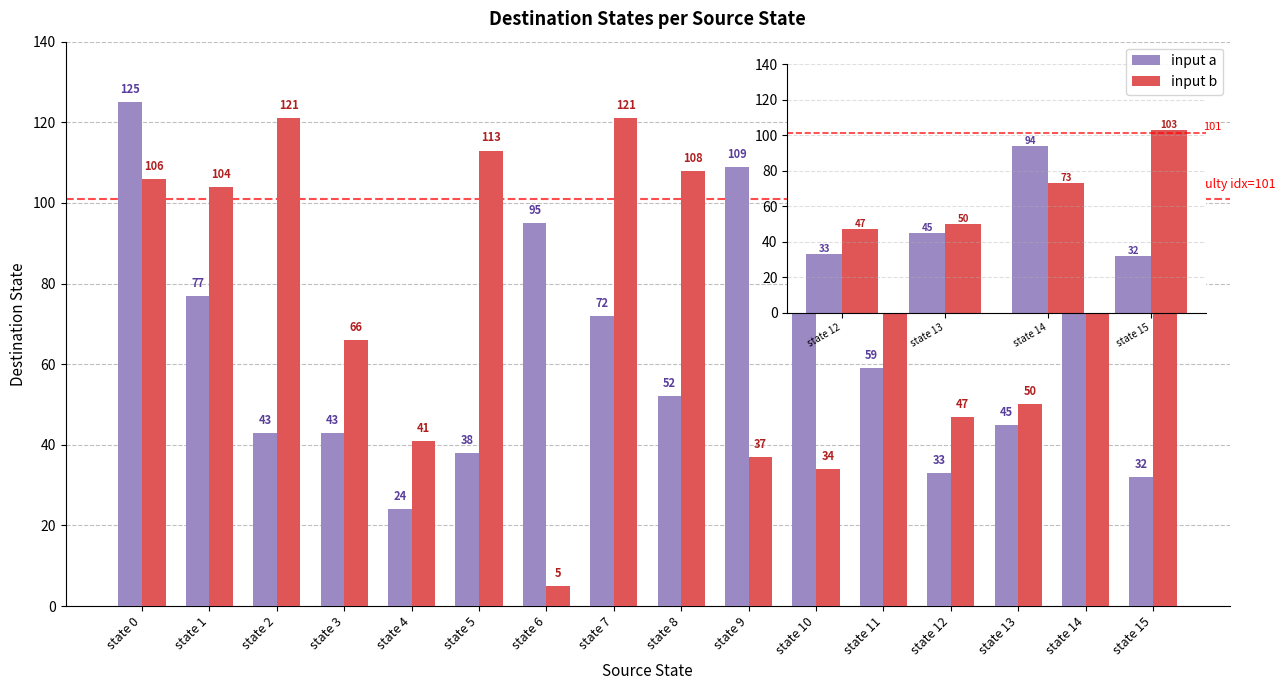

Which series has the widest spread of values?

input b